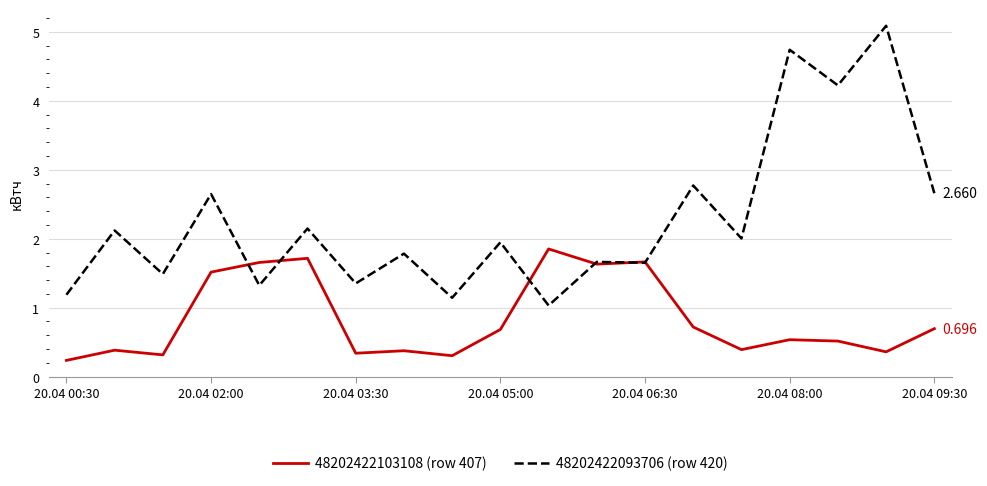

What are all the series names shown in the legend?

48202422103108 (row 407), 48202422093706 (row 420)